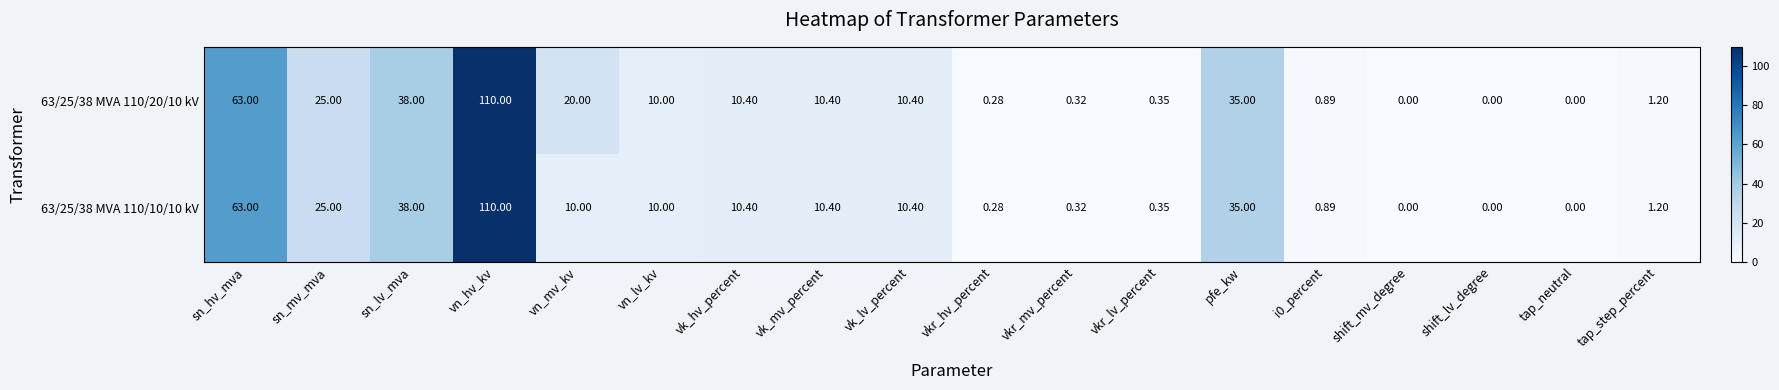

Which label corresponds to the largest value in the chart?

vn_hv_kv